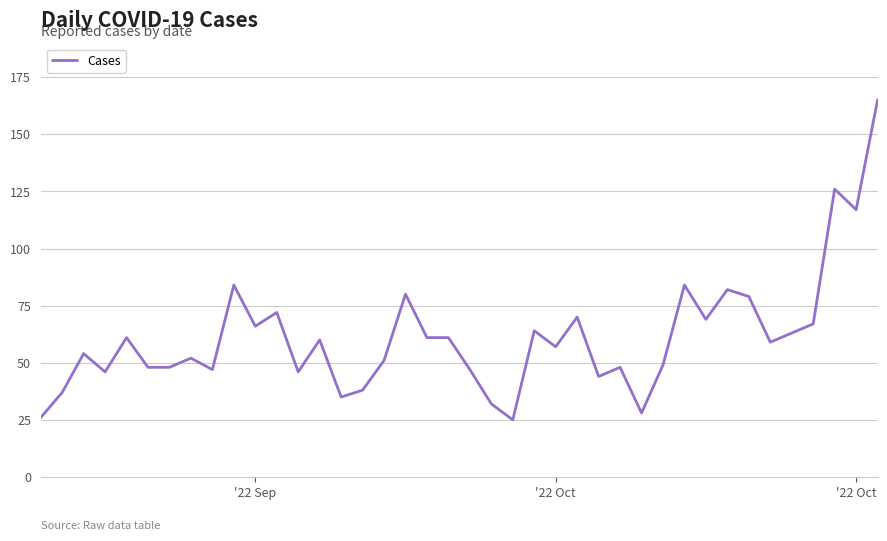

What is the greatest value displayed?

165